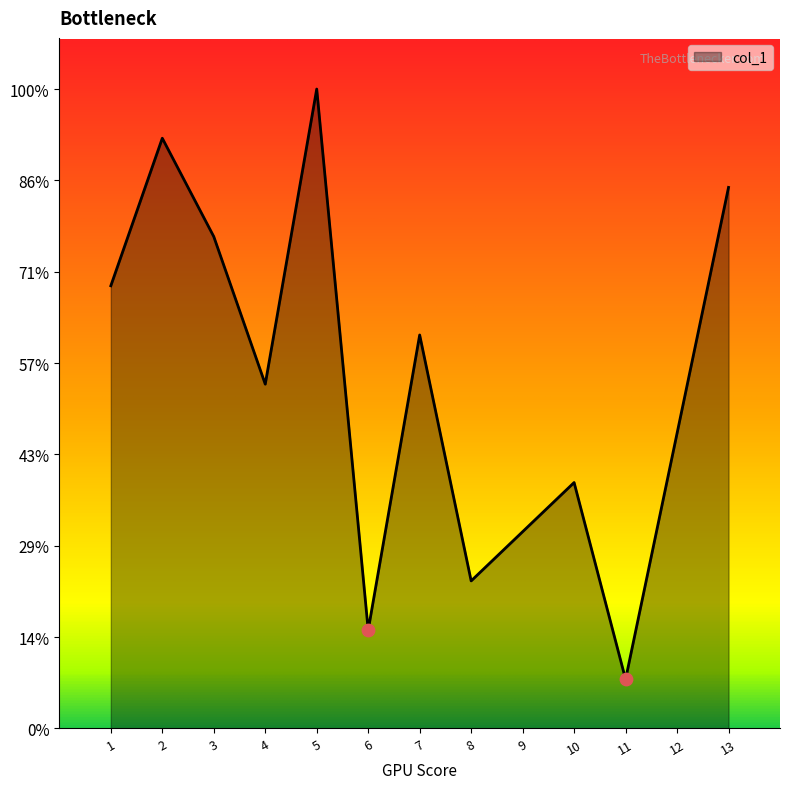

Between 1 and 6, which is larger?

1